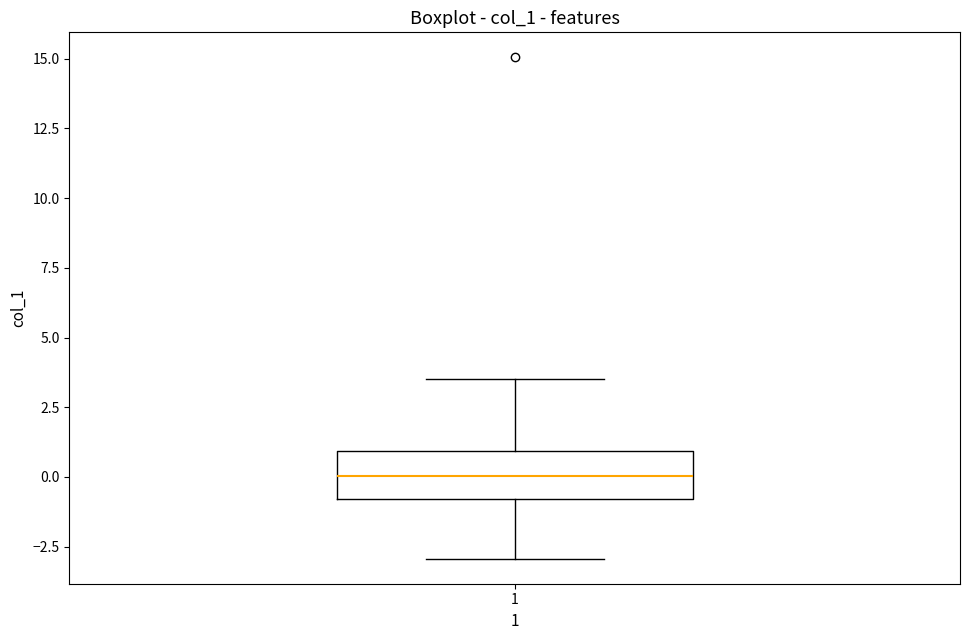

Where is the lower edge of the box at x = 1 on the y-axis? The values are not printed on the chart, so give them approximately, as read against the axis.

-1.0